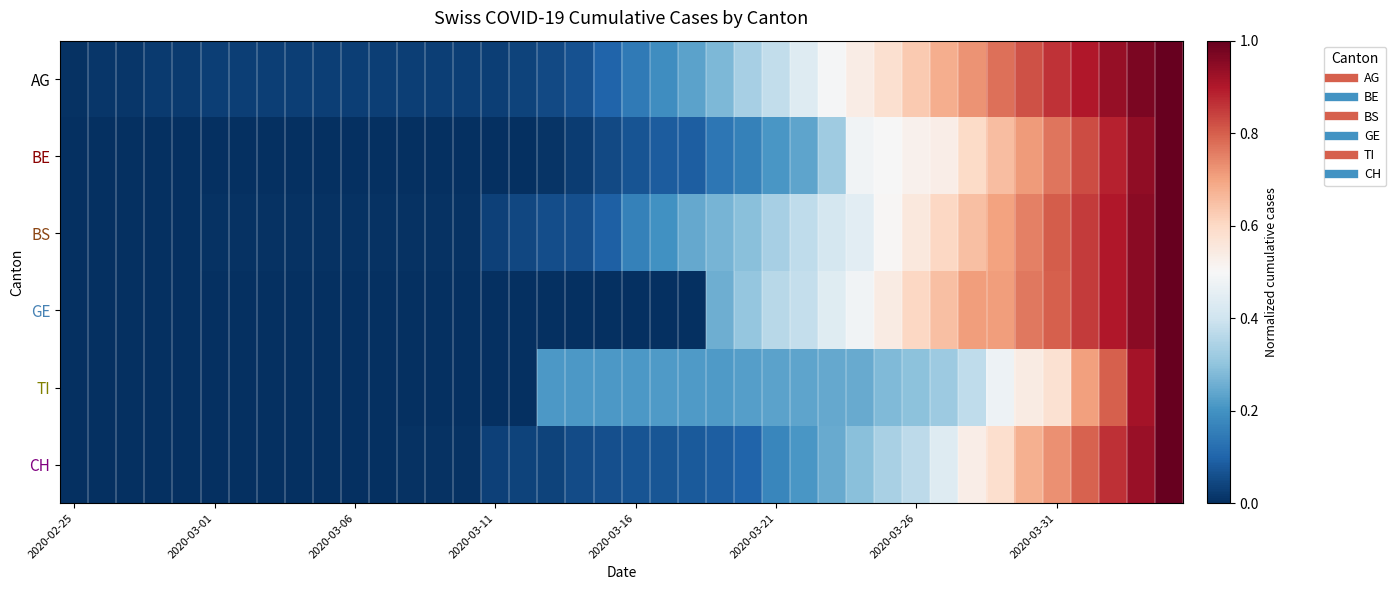

What is the maximum value shown in the chart?

1.0